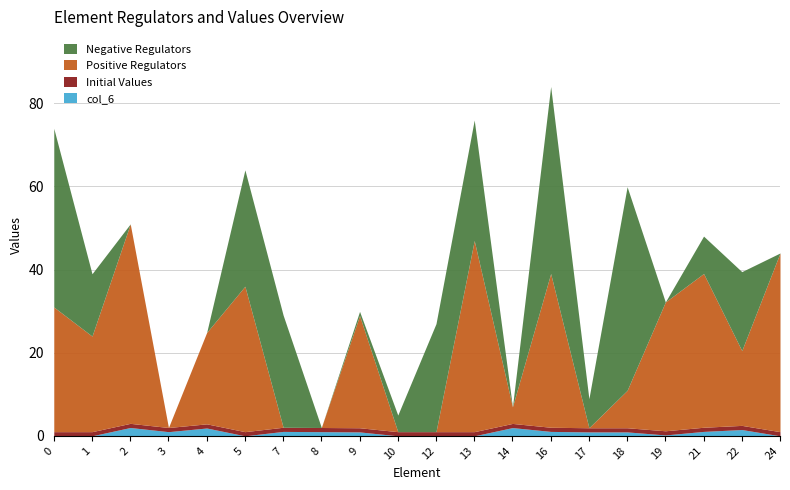

Which label corresponds to the largest value in the chart?

18